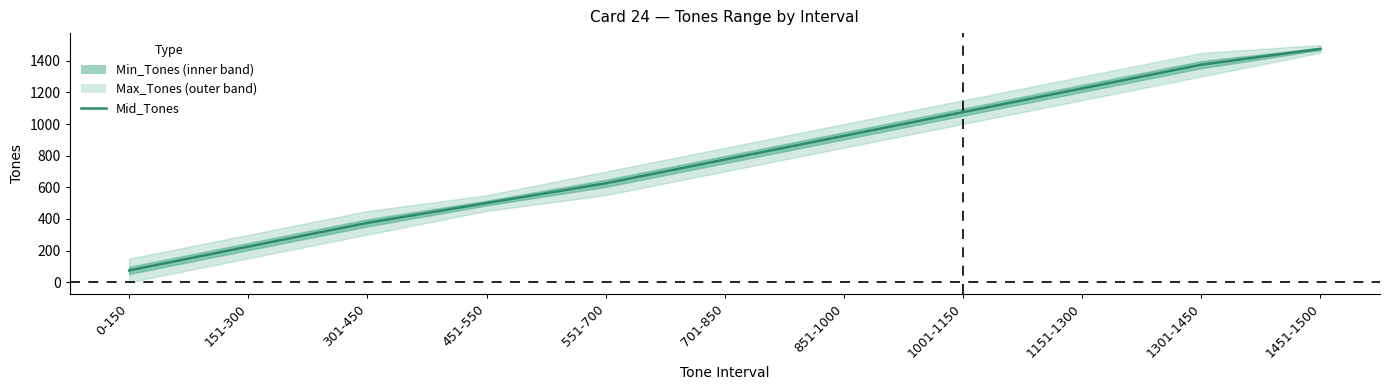

Is it true that the value at 551-700 is 289.1?

False